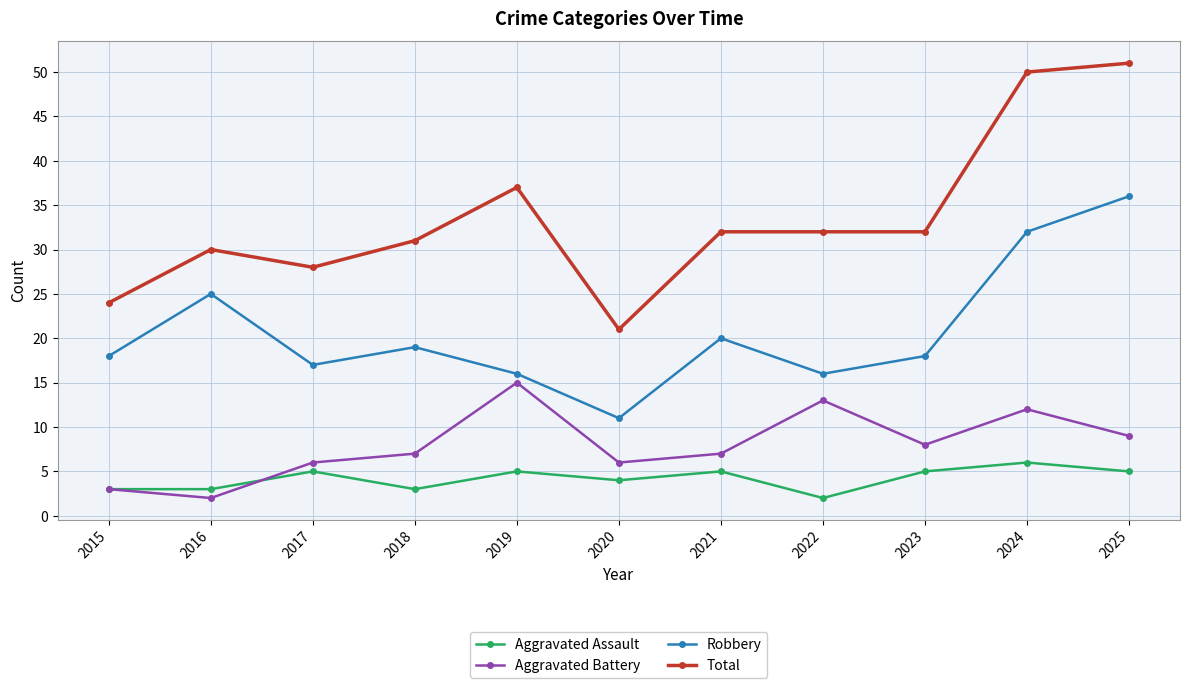

Reading left to right, what are all the values shown in this chart?

Aggravated Assault: 2015=3	2016=3	2017=5	2018=3	2019=5	2020=4	2021=5	2022=2	2023=5	2024=6	2025=5
Aggravated Battery: 2015=3	2016=2	2017=6	2018=7	2019=15	2020=6	2021=7	2022=13	2023=8	2024=12	2025=9
Robbery: 2015=18	2016=25	2017=17	2018=19	2019=16	2020=11	2021=20	2022=16	2023=18	2024=32	2025=36
Total: 2015=24	2016=30	2017=28	2018=31	2019=37	2020=21	2021=32	2022=32	2023=32	2024=50	2025=51